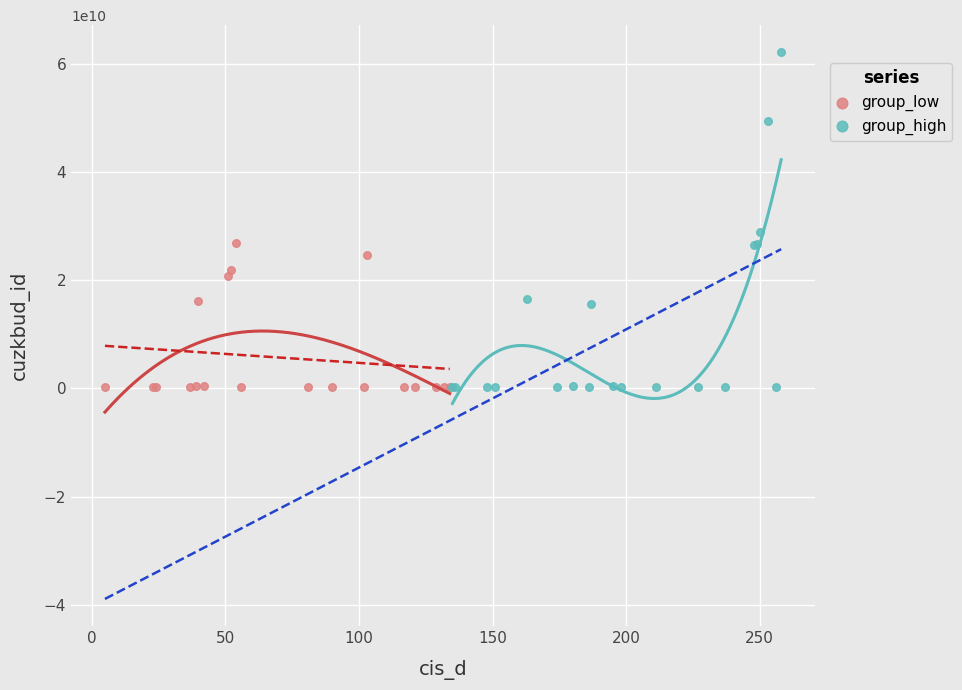

Which series has the largest Y range (max minus min)?

group_high